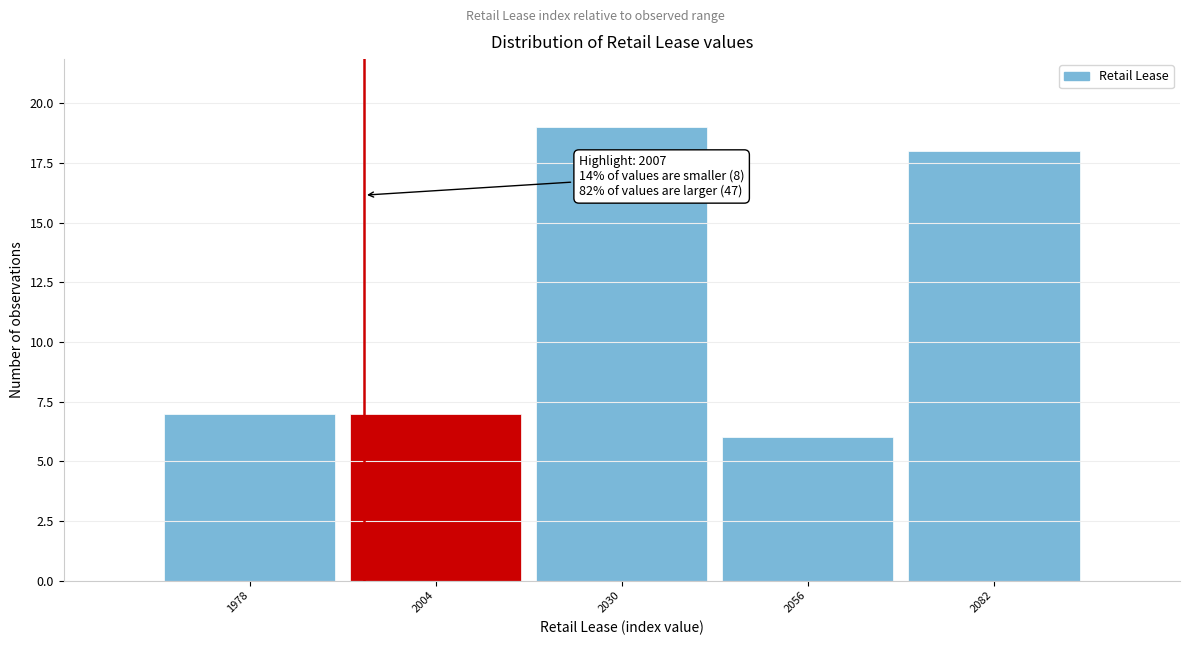

Reading right to left, transcribe all the data shown in this chart.

18	6	19	7	7